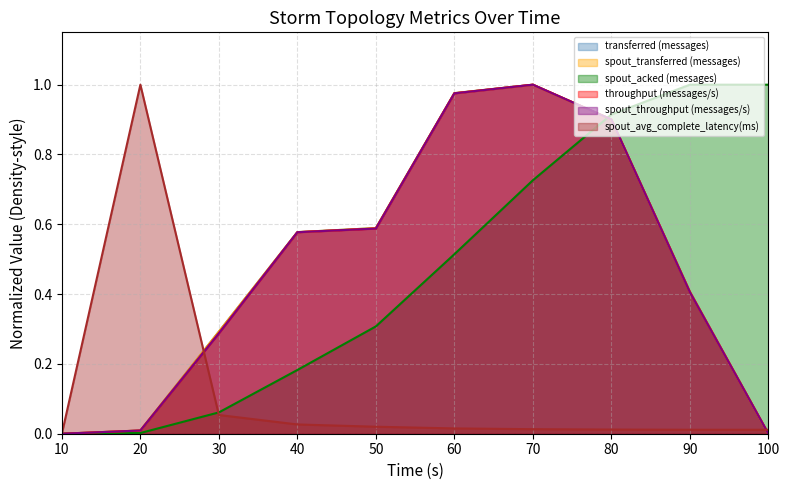

Which label corresponds to the largest value in the chart?

70